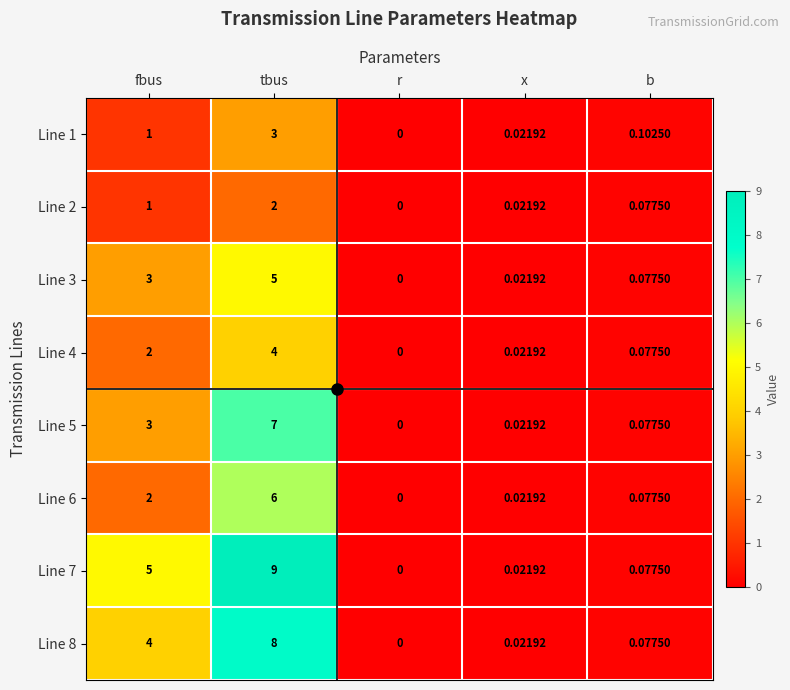

Which series has the widest spread of values?

Line 7